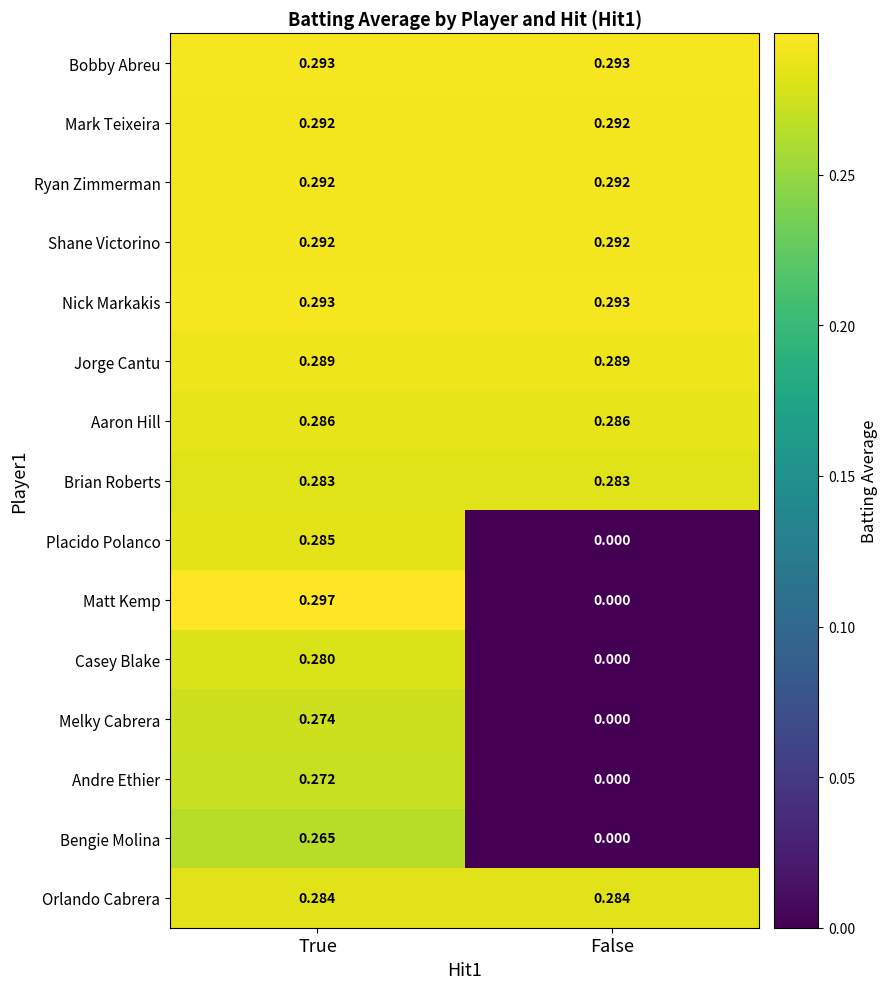

Between True and False, which series saw the biggest shift?

Matt Kemp